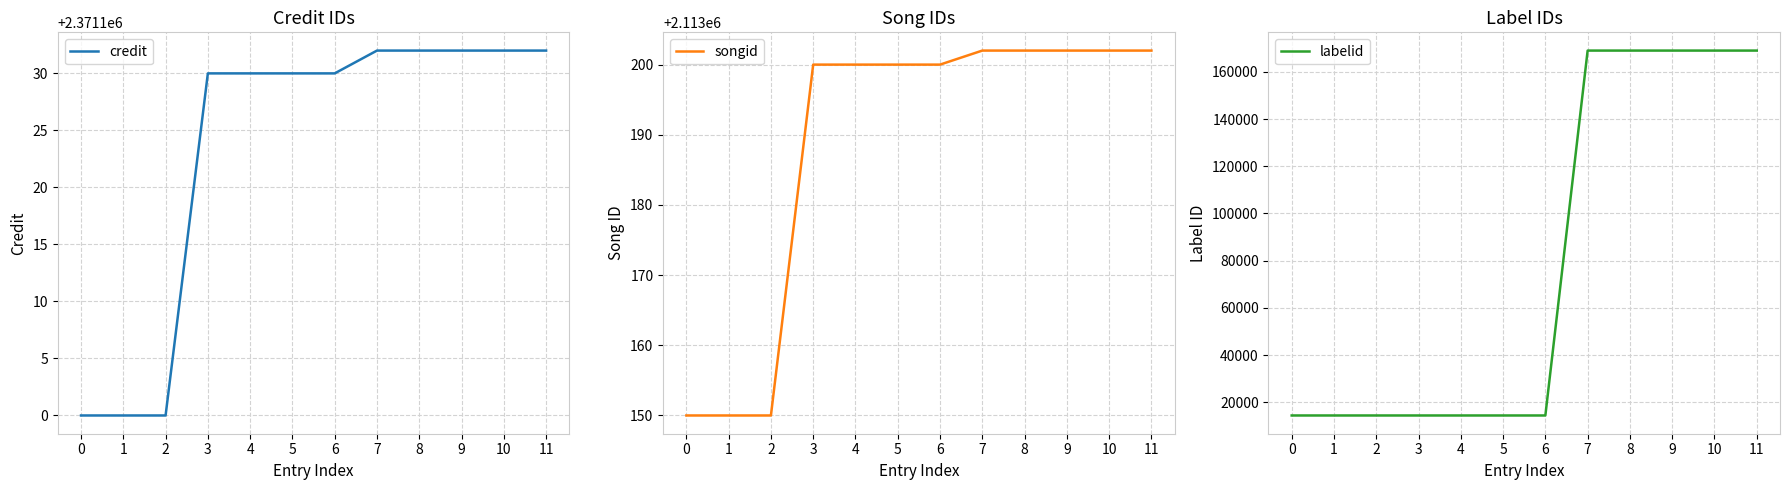

True or false: labelid has more than 1 points higher than both neighbors.

False